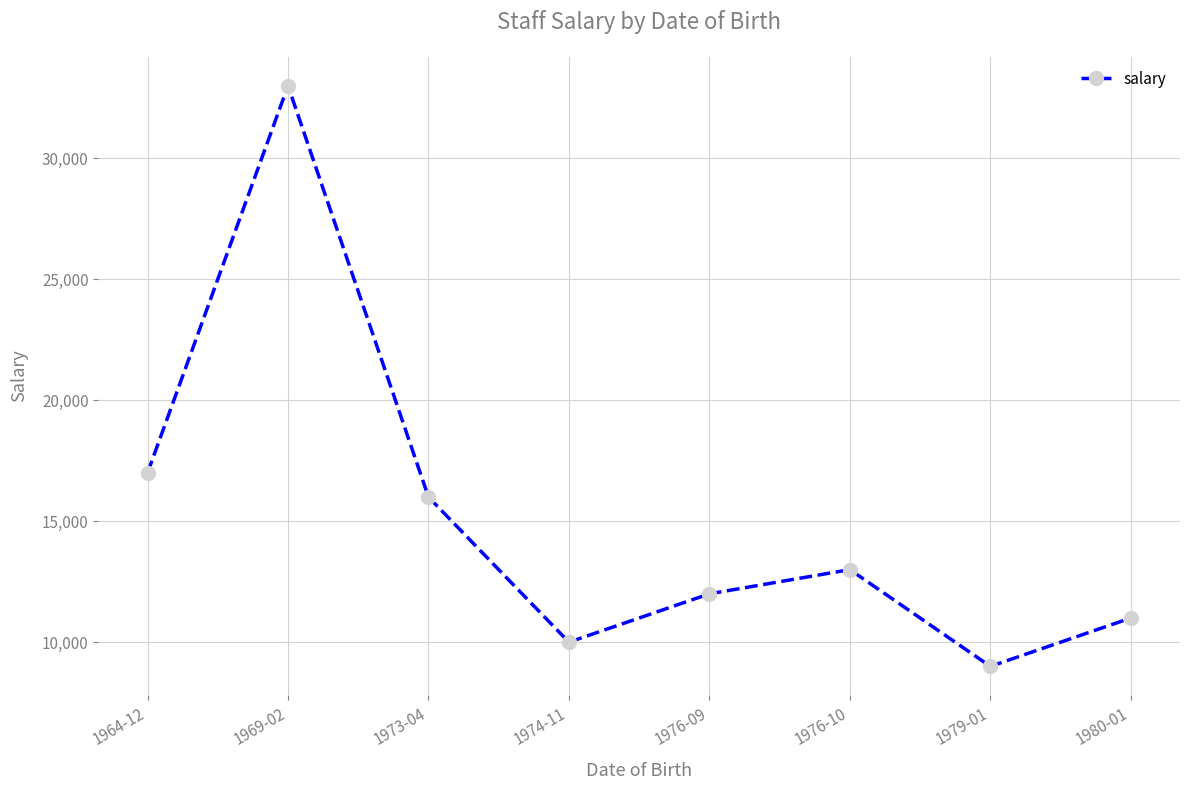

Where is the first local minimum?

1974-11